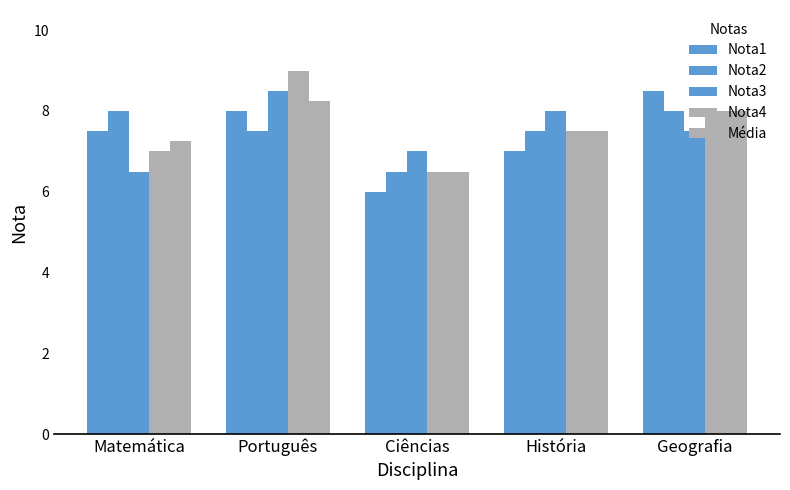

What position from the right is Ciências?

3